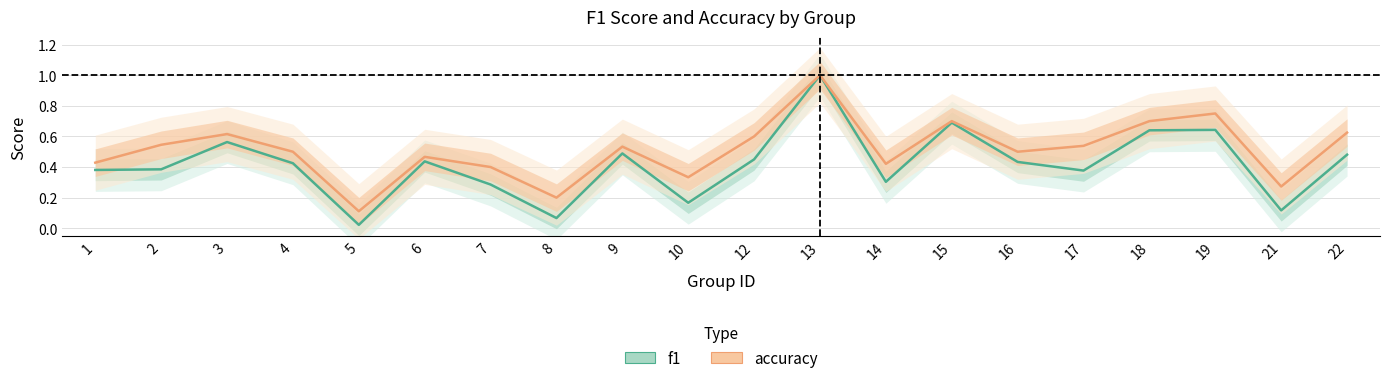

List the series in order of their overall mean, highest first.

accuracy, f1